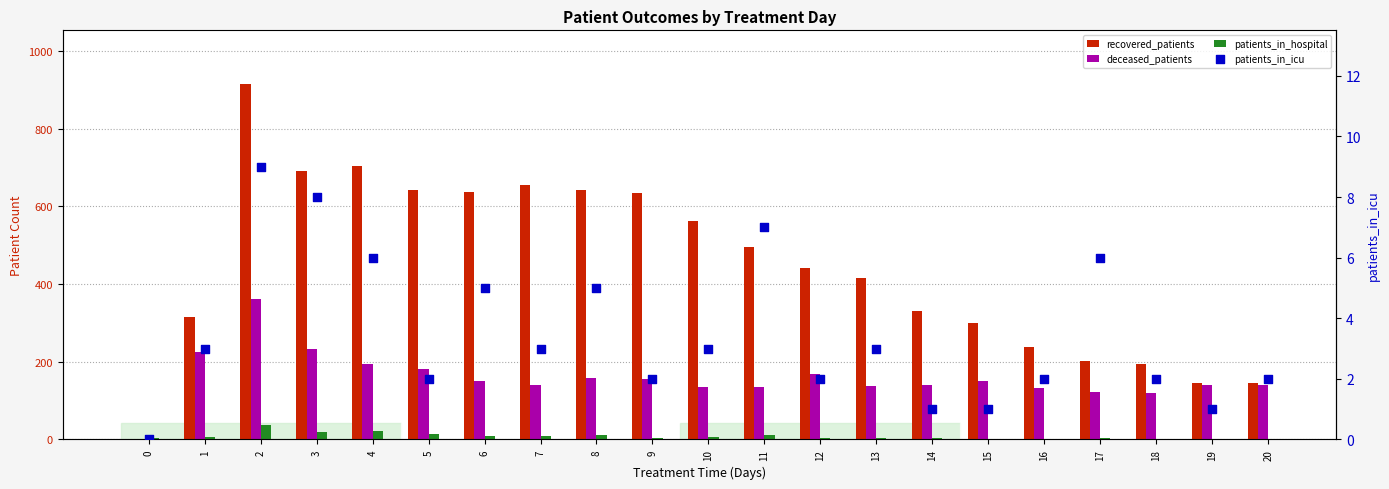

Which series has the widest spread of Y values?

recovered_patients